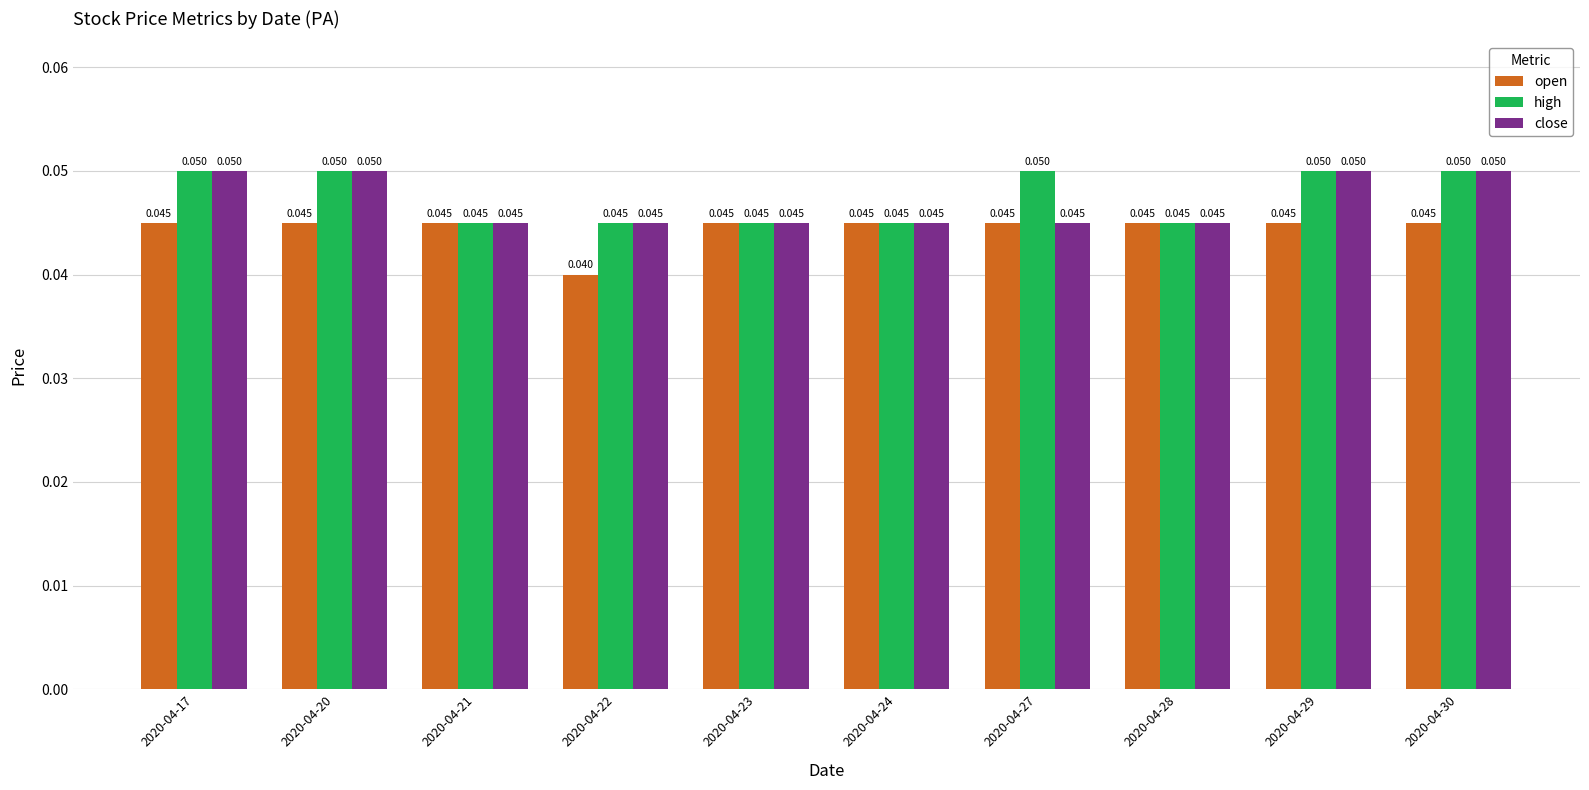

At how many categories does at least one series exceed 0?

10